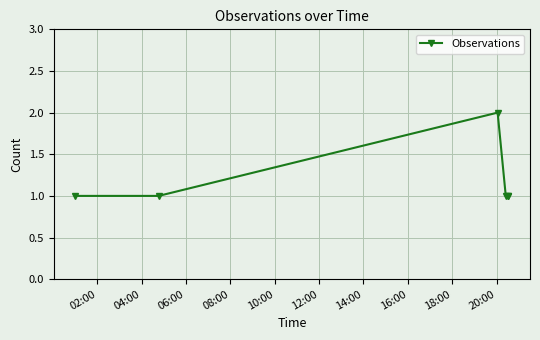

True or false: there are more than 0 points higher than both neighbors.

True